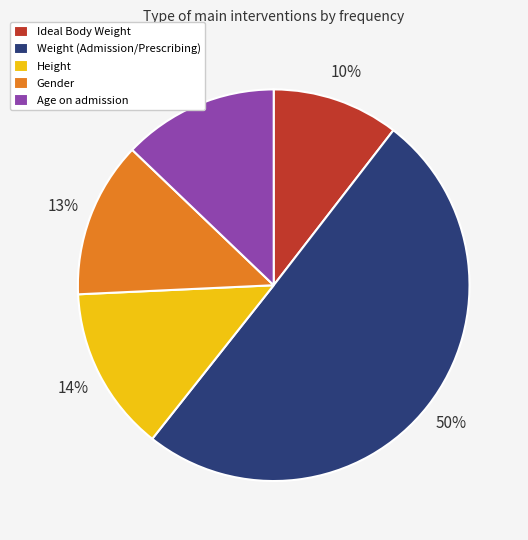

Combined, do Gender and Age on admission account for over 50%?

No